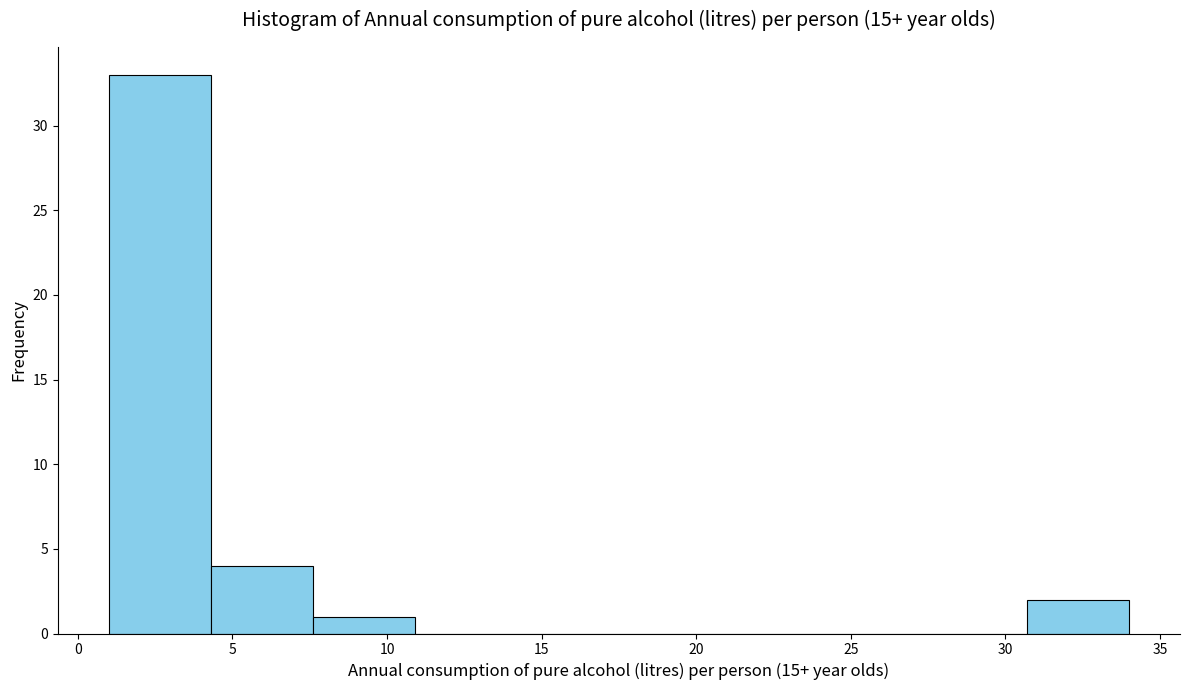

Reading left to right, list every bar in this chart as the range it spans on the x-axis followed by its height. Neither the bar edges nor the heights are printed on the chart, so give them approximately, as read against the axes.

1.0 to 4.3: 33
4.3 to 7.6: 4
7.6 to 10.9: 1
10.9 to 14.2: 0
14.2 to 17.5: 0
17.5 to 20.8: 0
20.8 to 24.1: 0
24.1 to 27.4: 0
27.4 to 30.7: 0
30.7 to 34.0: 2